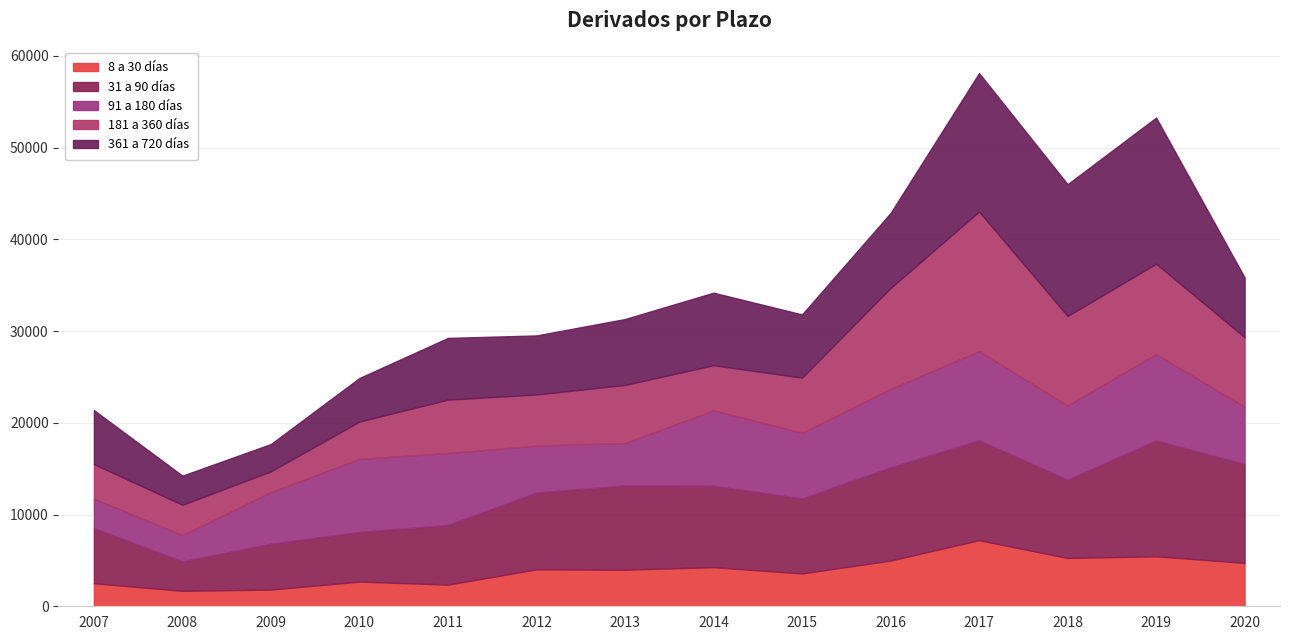

At which category is the sum across all series the highest?

2017